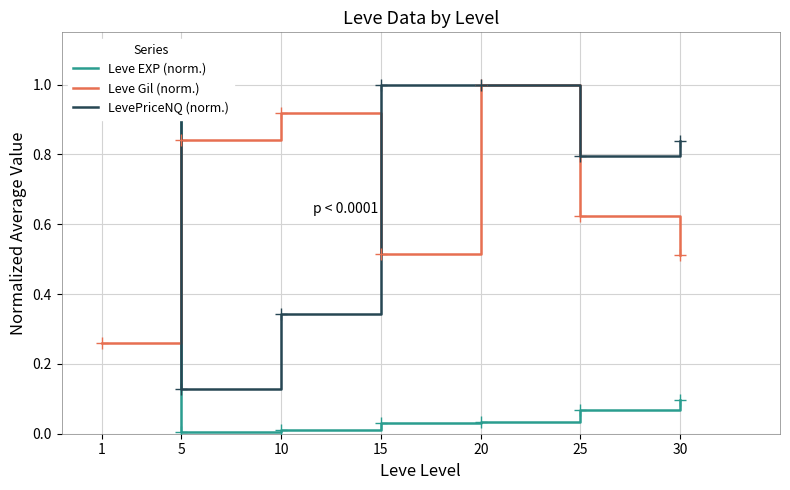

Rank the series by their maximum value, from highest to lowest.

Leve EXP (norm.), Leve Gil (norm.), LevePriceNQ (norm.)